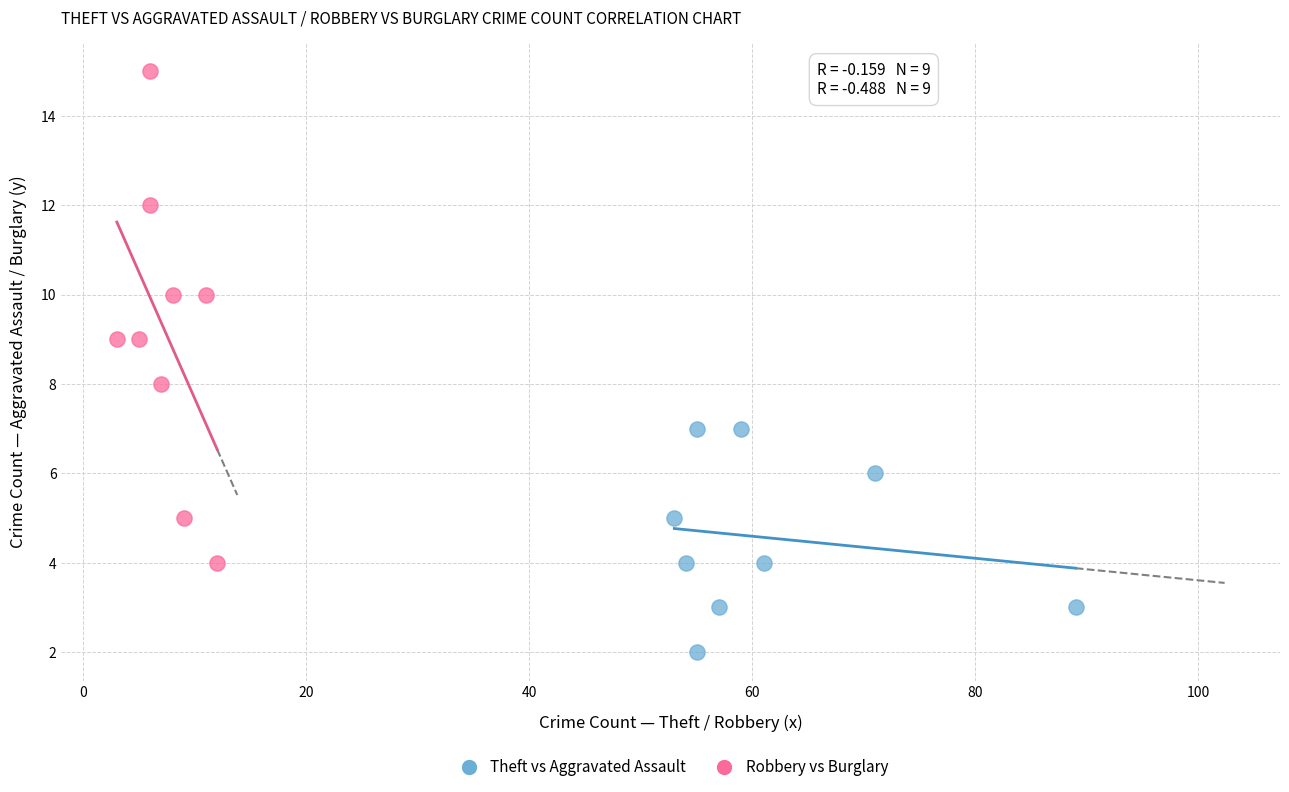

Which series contains the lowest Y value?

Theft vs Aggravated Assault